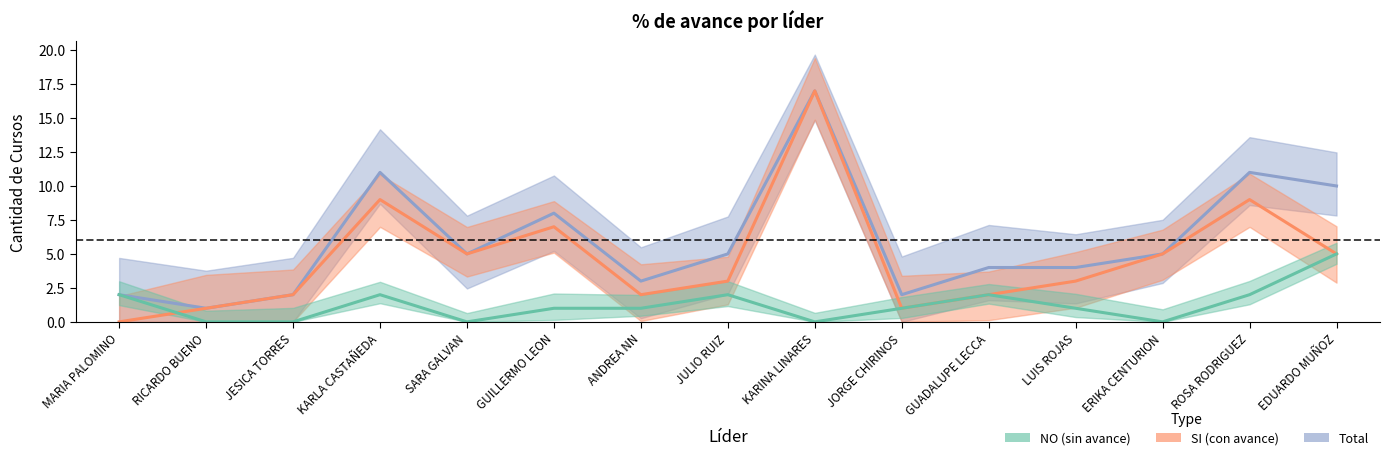

What is the difference between the maximum and minimum values in the SI series?

17